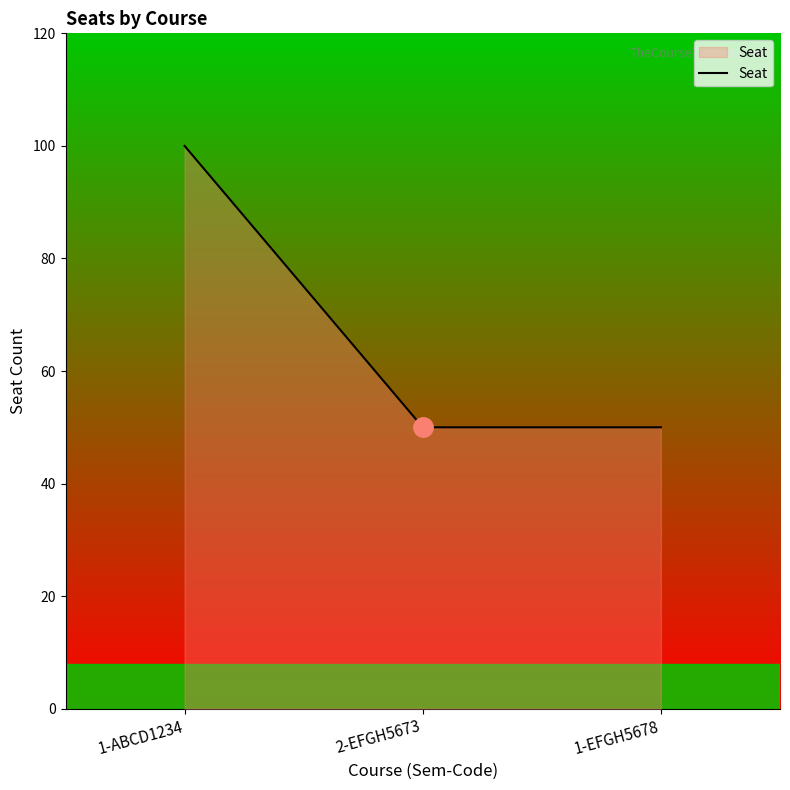

What is the maximum value shown in the chart?

100